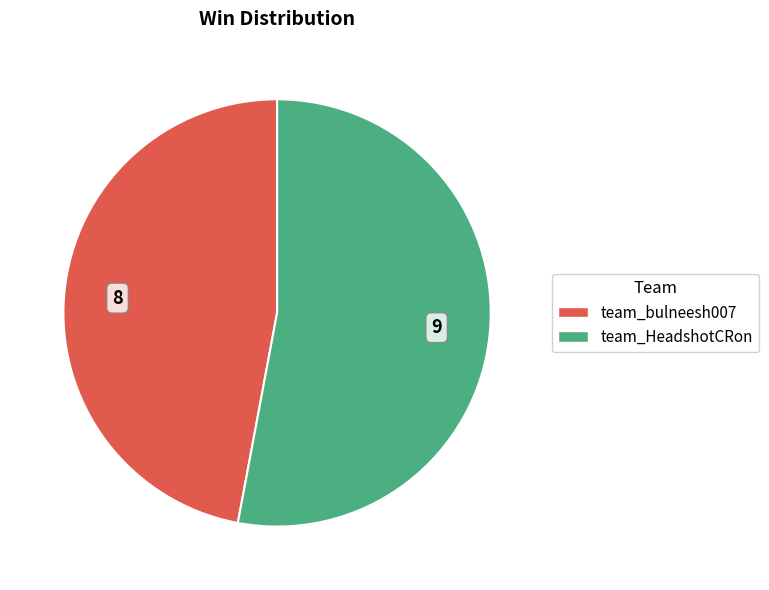

Does any single category account for the majority?

Yes